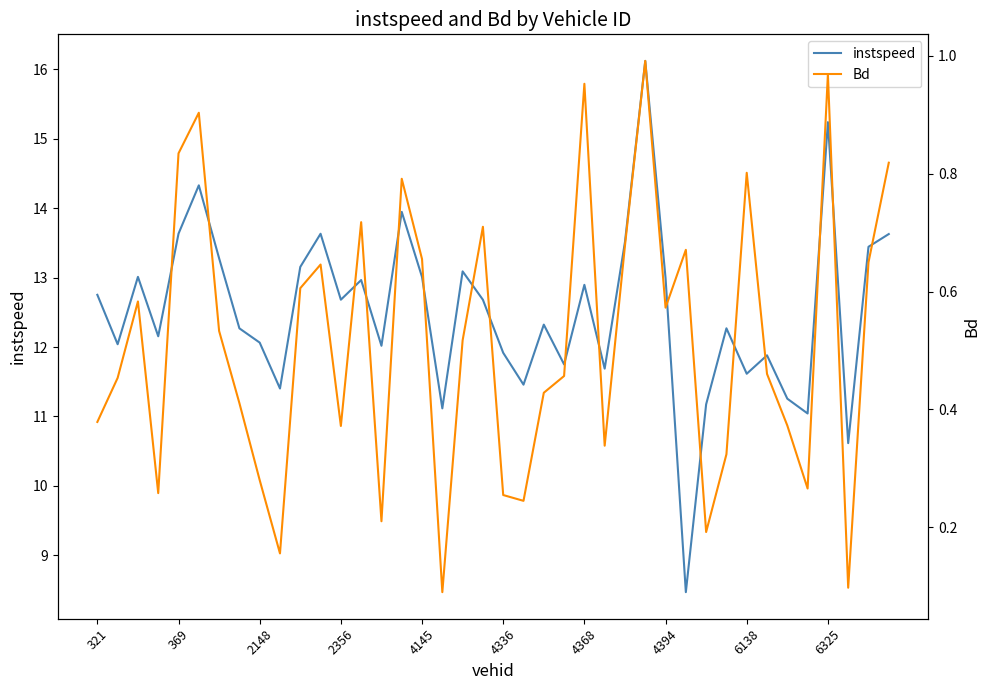

True or false: instspeed has a value of 13.6 at 369.

True